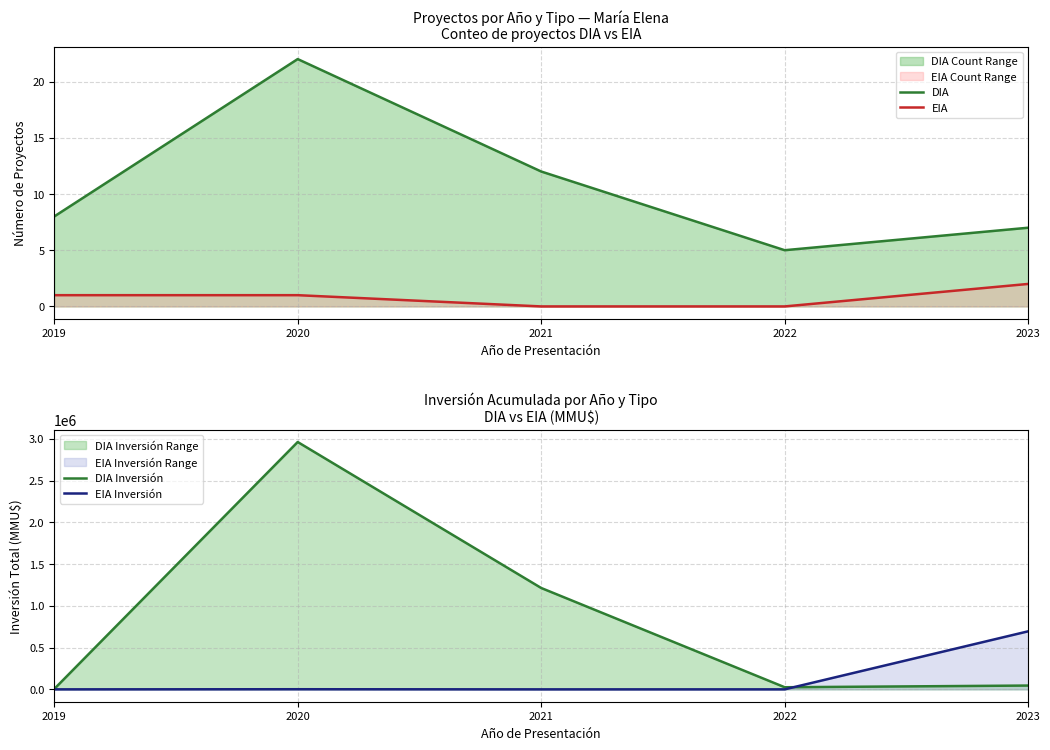

What is the sum of the EIA Inversión values at 2020 and 2019?

1500